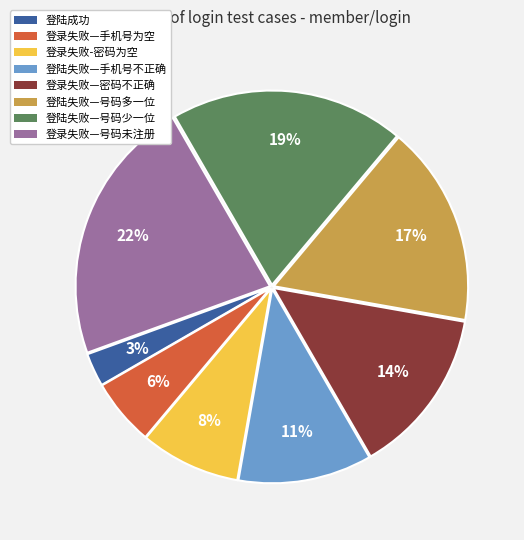

Does 登录失败—号码未注册 represent more than half of the total?

No